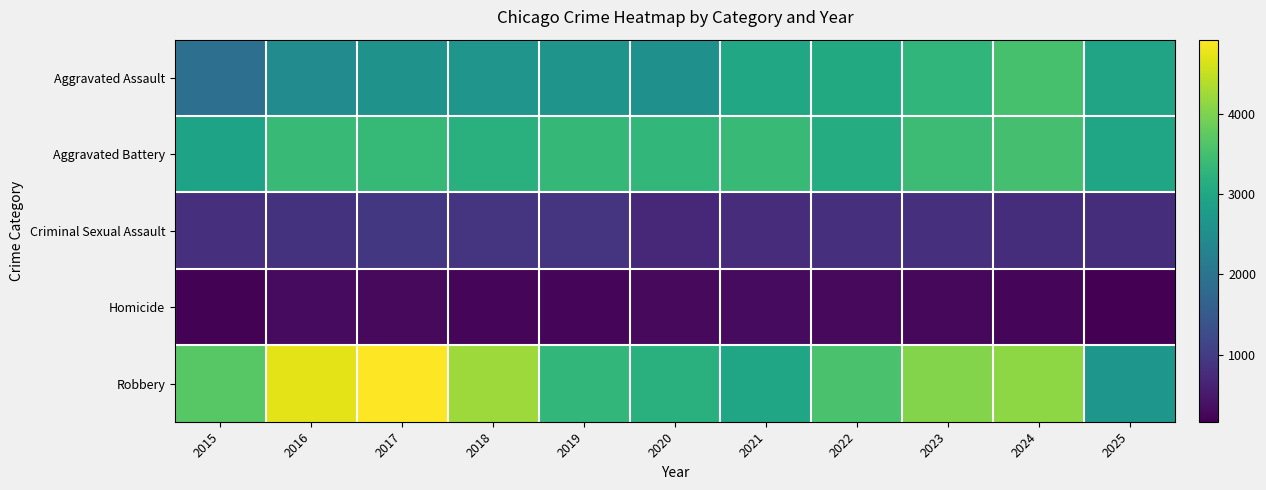

Reading left to right, transcribe all the data shown in this chart.

Aggravated Assault: 2015=1910	2016=2455	2017=2592	2018=2655	2019=2621	2020=2554	2021=3007	2022=3062	2023=3301	2024=3531	2025=2945
Aggravated Battery: 2015=2924	2016=3395	2017=3359	2018=3187	2019=3326	2020=3307	2021=3388	2022=3113	2023=3419	2024=3510	2025=2976
Criminal Sexual Assault: 2015=816	2016=864	2017=931	2018=910	2019=880	2020=706	2021=776	2022=828	2023=831	2024=785	2025=785
Homicide: 2015=197	2016=299	2017=297	2018=241	2019=226	2020=287	2021=302	2022=294	2023=274	2024=235	2025=169
Robbery: 2015=3688	2016=4726	2017=4920	2018=4219	2019=3307	2020=3191	2021=2969	2022=3556	2023=4042	2024=4109	2025=2670